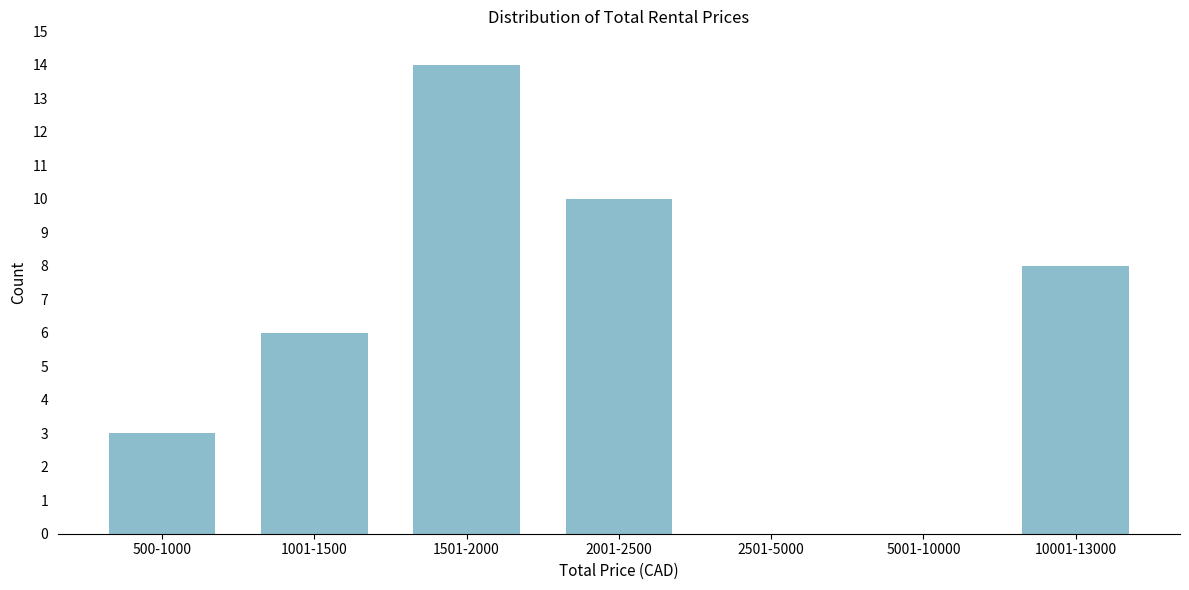

Reading left to right, list all the values displayed in this chart.

500-1000=3	1001-1500=6	1501-2000=14	2001-2500=10	2501-5000=0	5001-10000=0	10001-13000=8